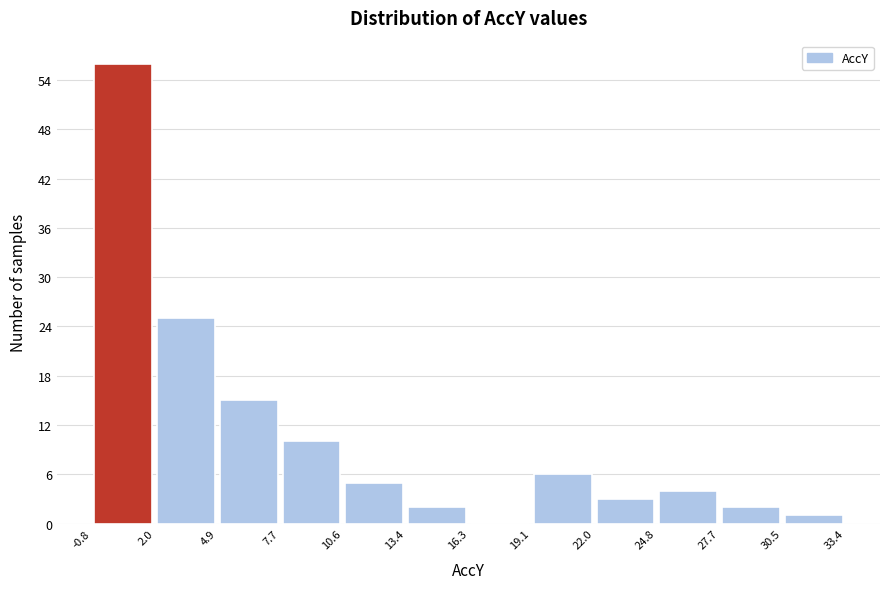

Over which range of the x-axis is the bar tallest?

-0.8 to 2.0